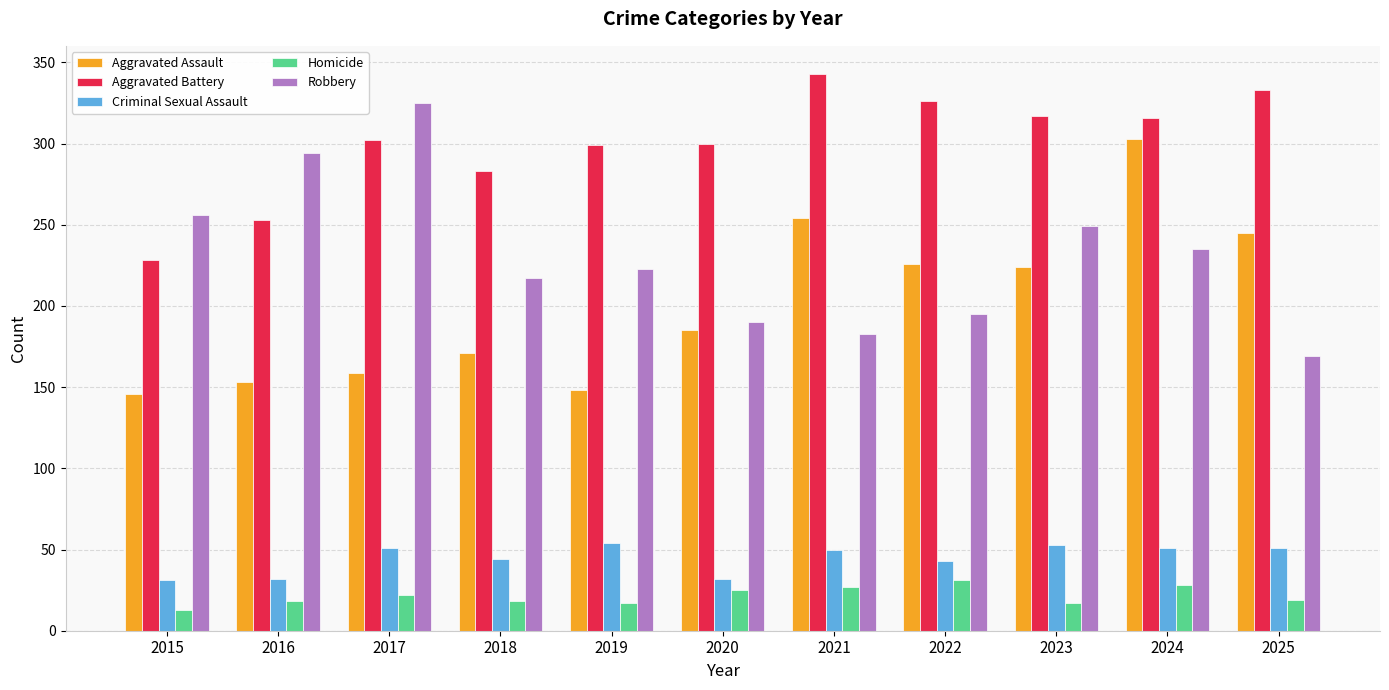

What is the average value of the Aggravated Assault series?

201